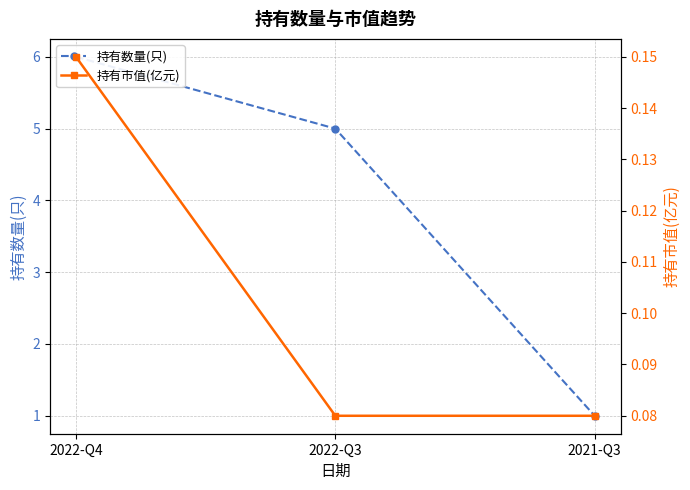

How many 持有数量(只) values are between 1 and 6?

3